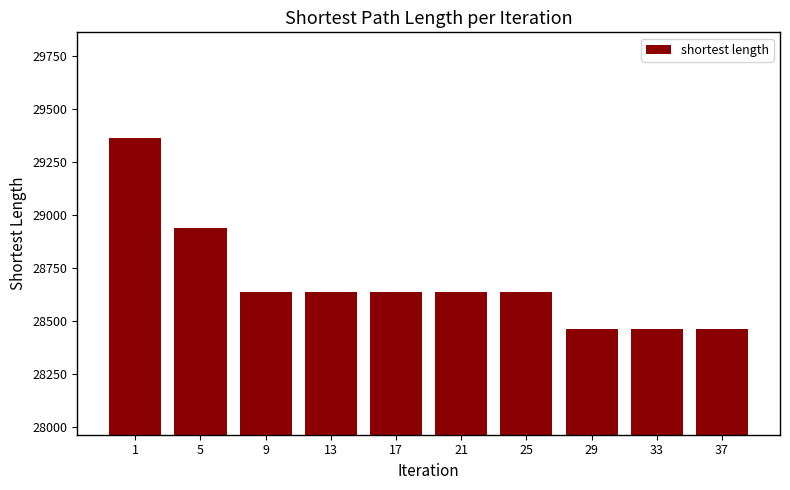

Are the bars grouped side by side (vs. stacked)?

No